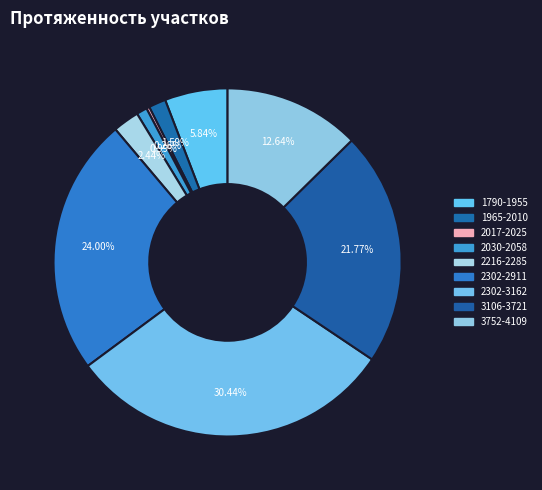

Between 3106-3721 and 2216-2285, which is larger?

3106-3721